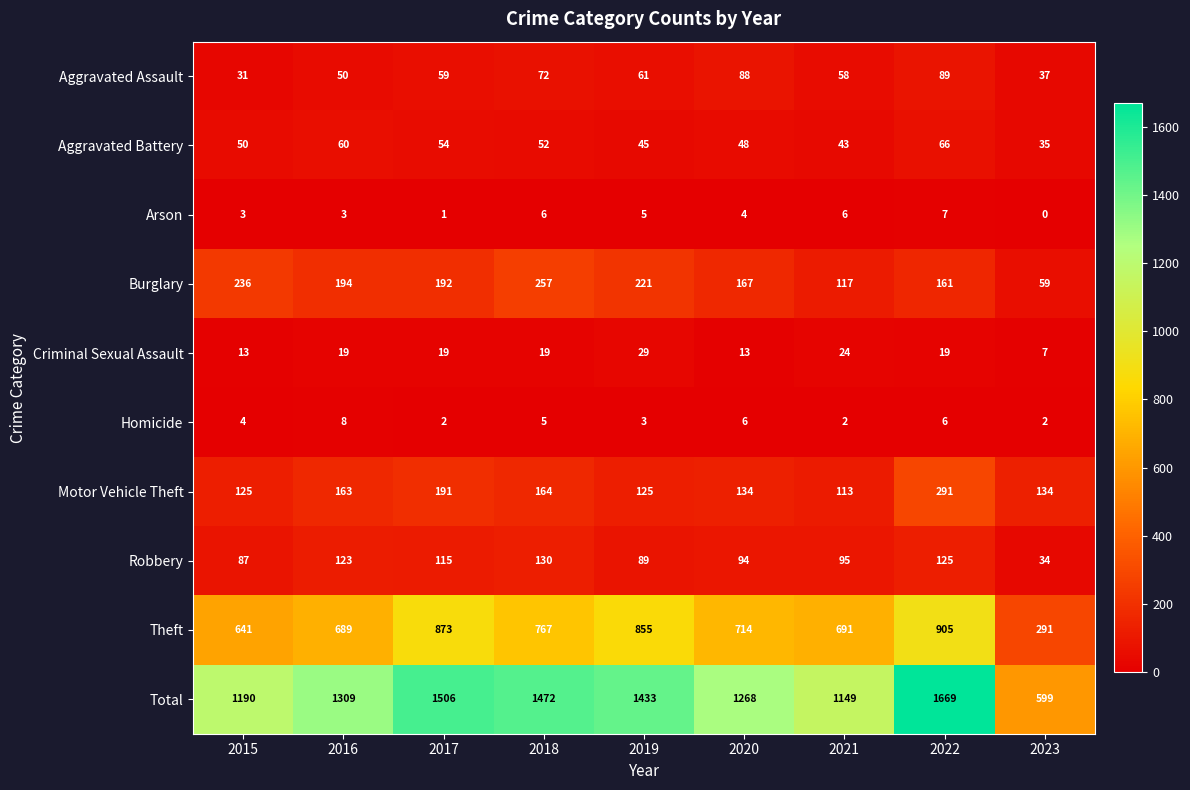

What is the difference between the Theft values at 2020 and 2021?

23